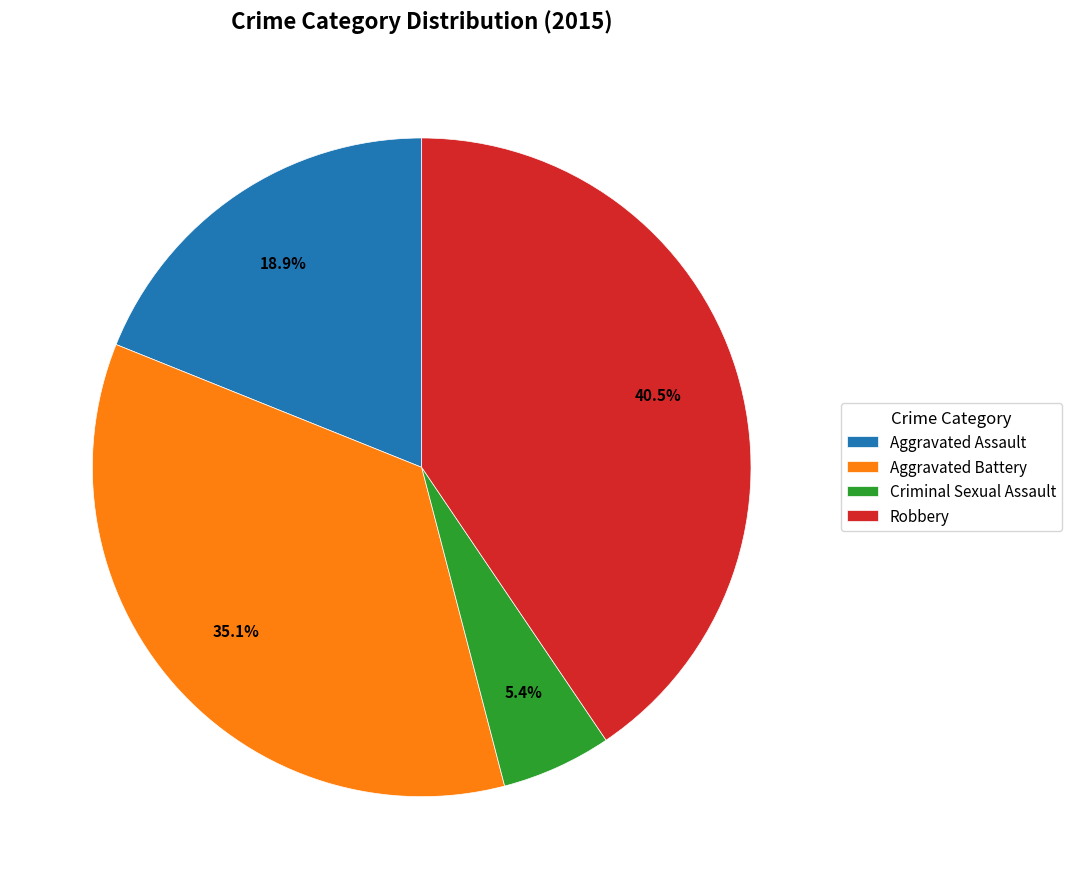

Between Criminal Sexual Assault and Aggravated Battery, which is larger?

Aggravated Battery